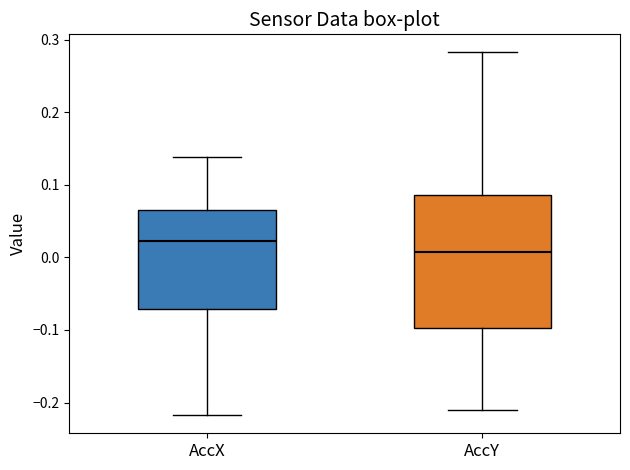

Reading left to right, read every box against the y-axis: the position of its median line, the range the box covers, and the ends of its whiskers. The values are not printed on the chart, so give them approximately, as read against the axis.

AccX: median 0.02, box -0.07 to 0.07, whiskers -0.22 to 0.14
AccY: median 0.01, box -0.10 to 0.09, whiskers -0.21 to 0.28